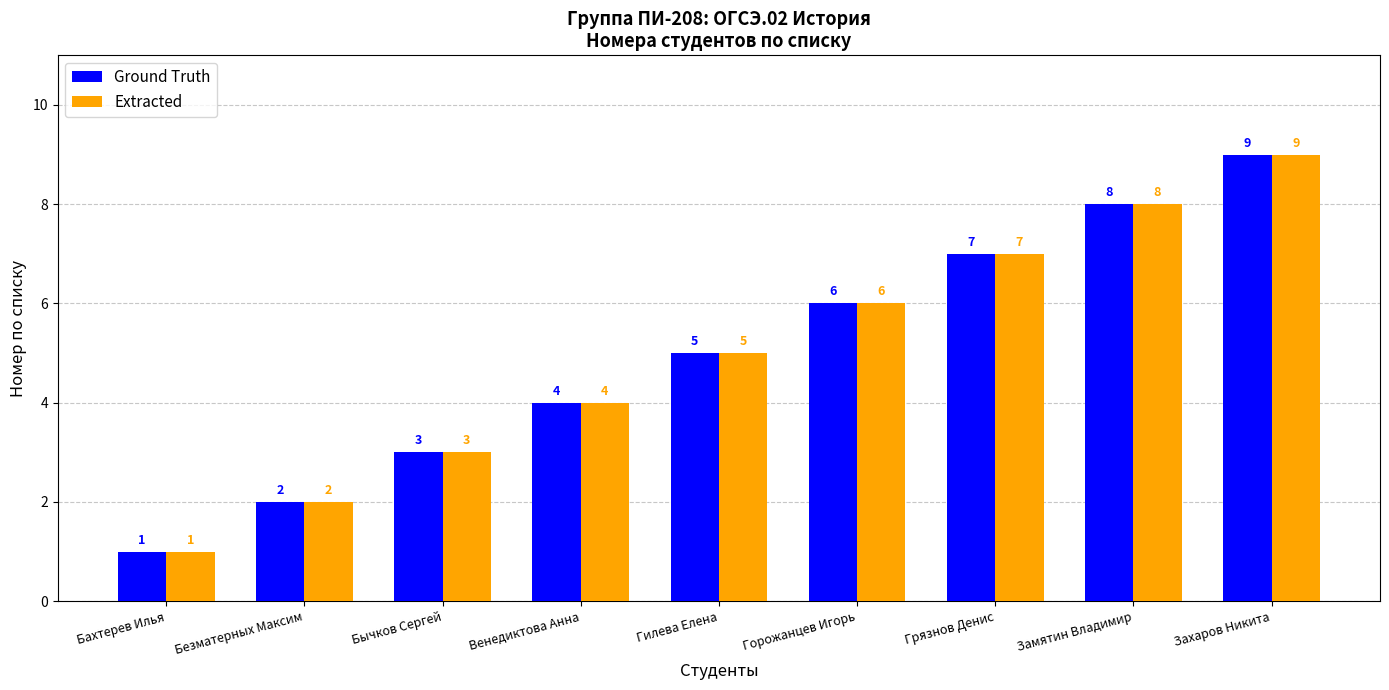

What is the highest value of the Extracted series?

9